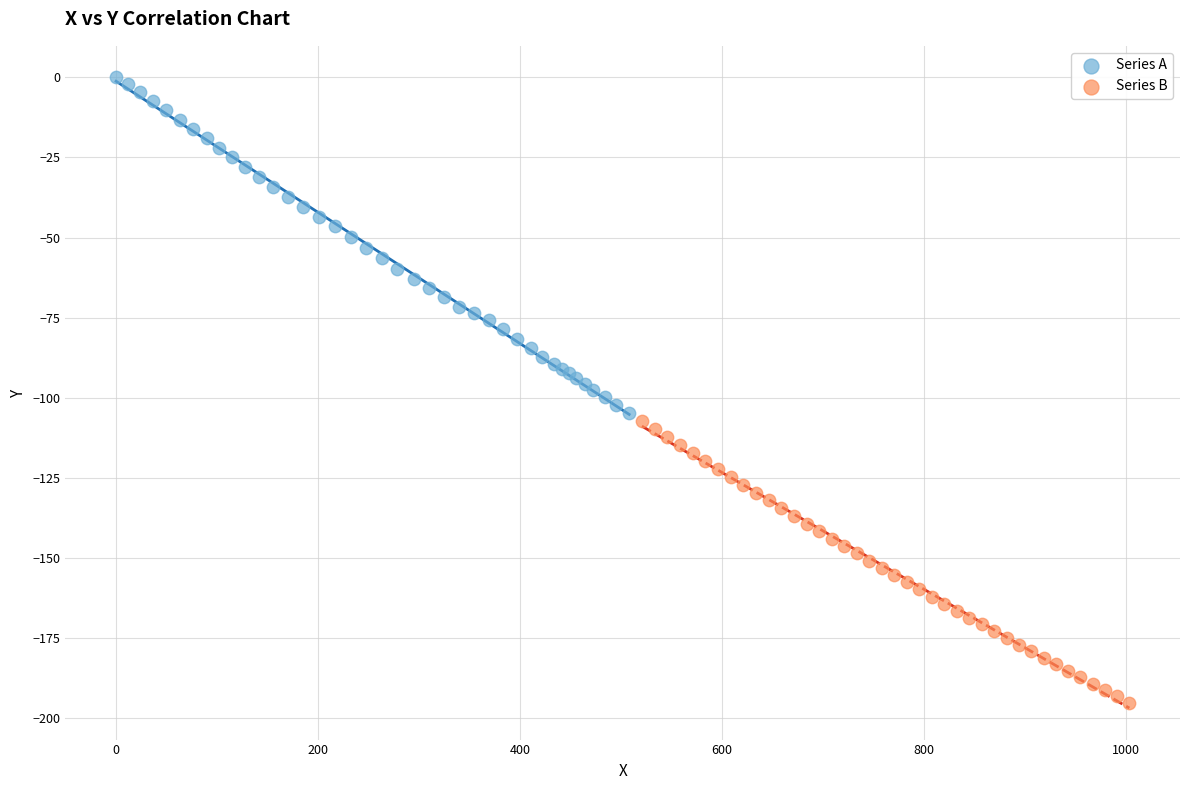

Which series reaches the maximum Y coordinate?

Series A